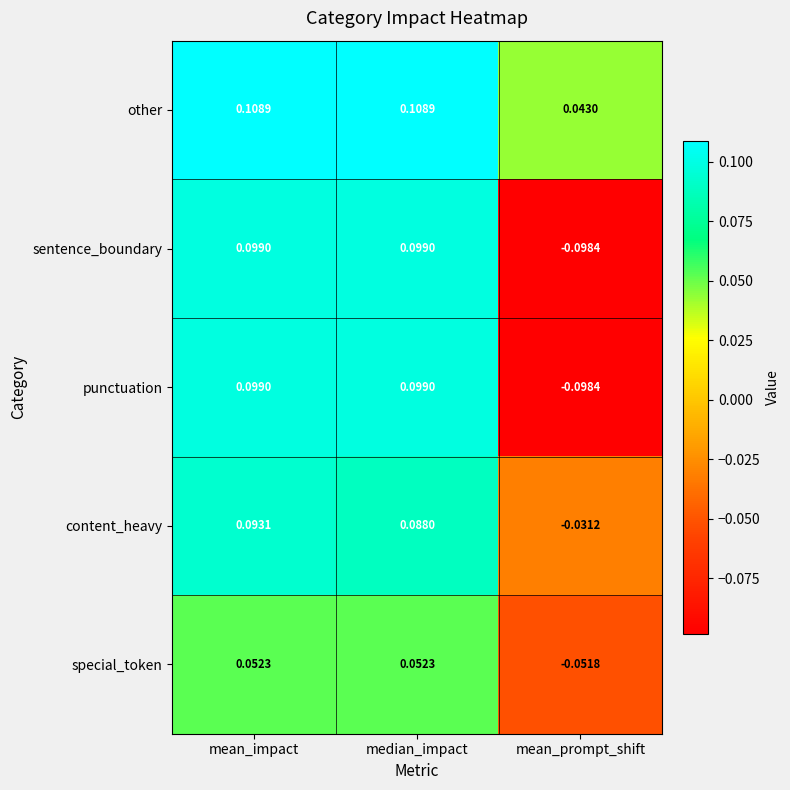

At which label is sentence_boundary closest to 0?

mean_prompt_shift